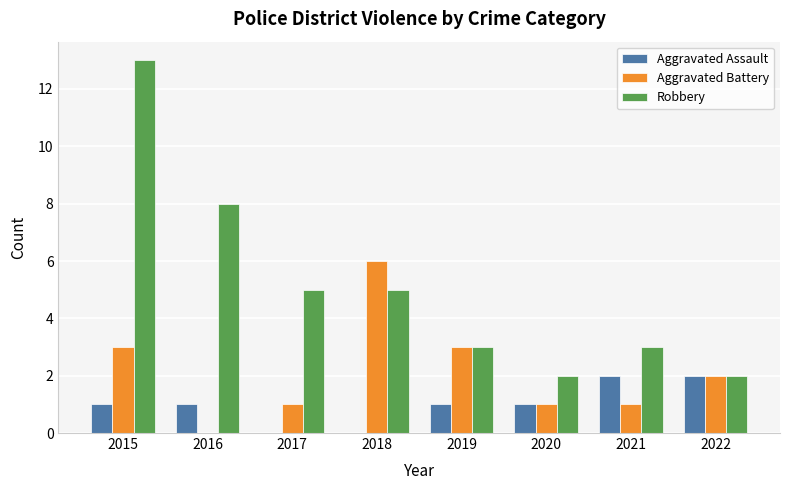

At which category is the sum across all series the highest?

2015